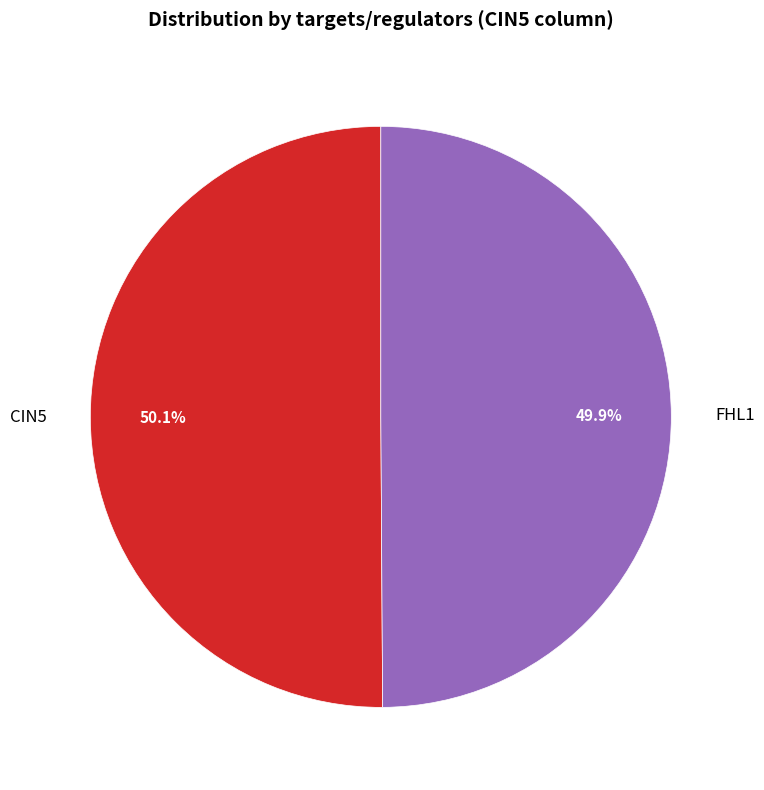

What portion of the pie excludes CIN5?

49.9%